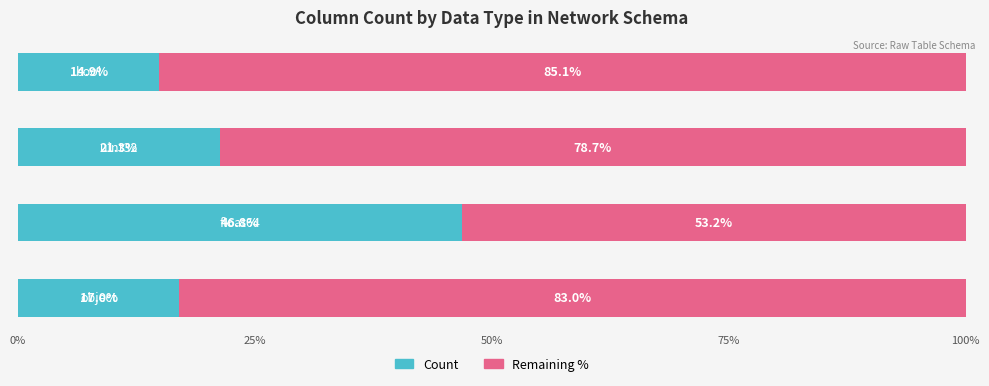

What is the highest value of the Count series?

46.8